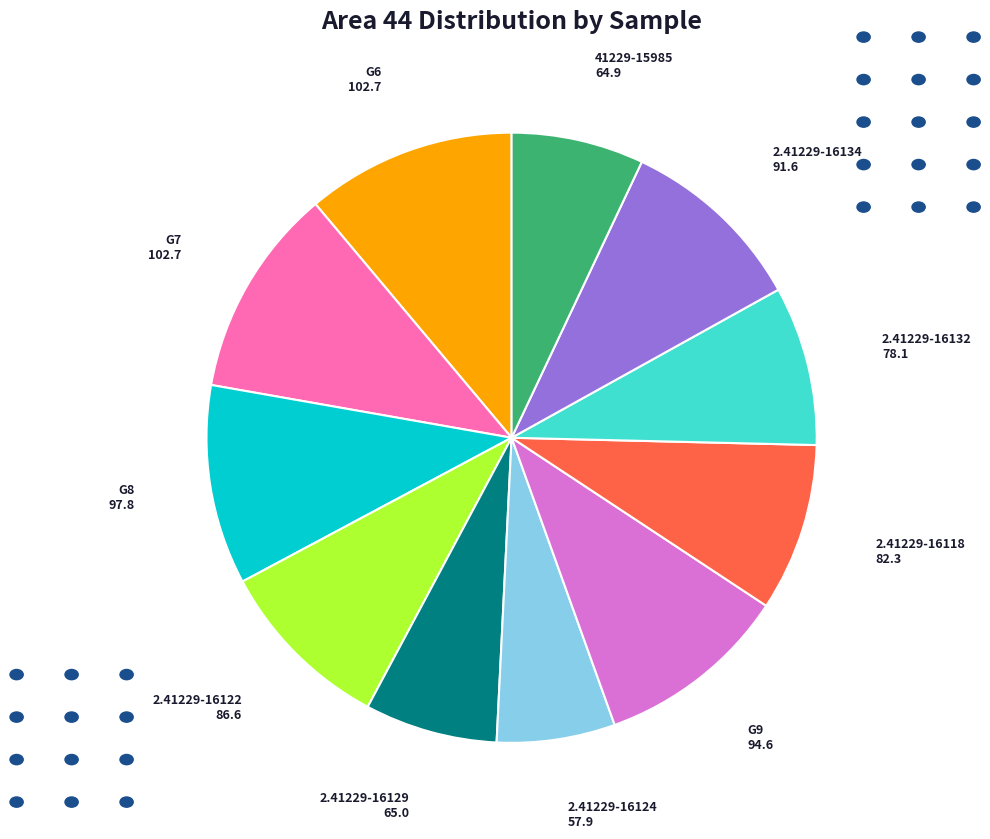

Is there any slice that represents more than half of the pie?

No